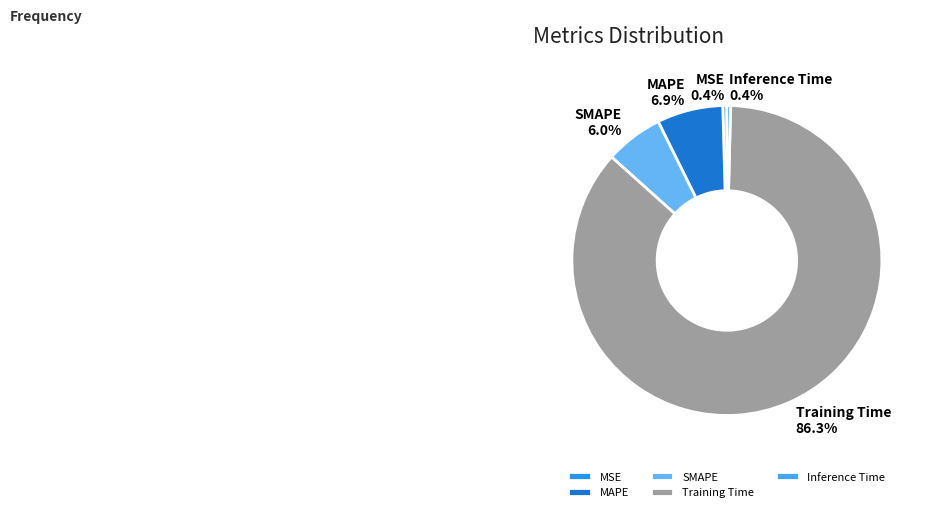

Is there a majority slice in this chart?

Yes